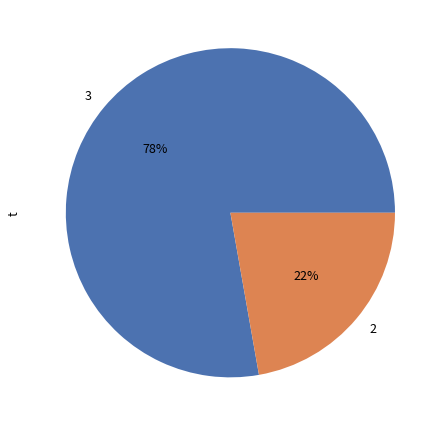

True or false: 2 accounts for 29% of the total.

False